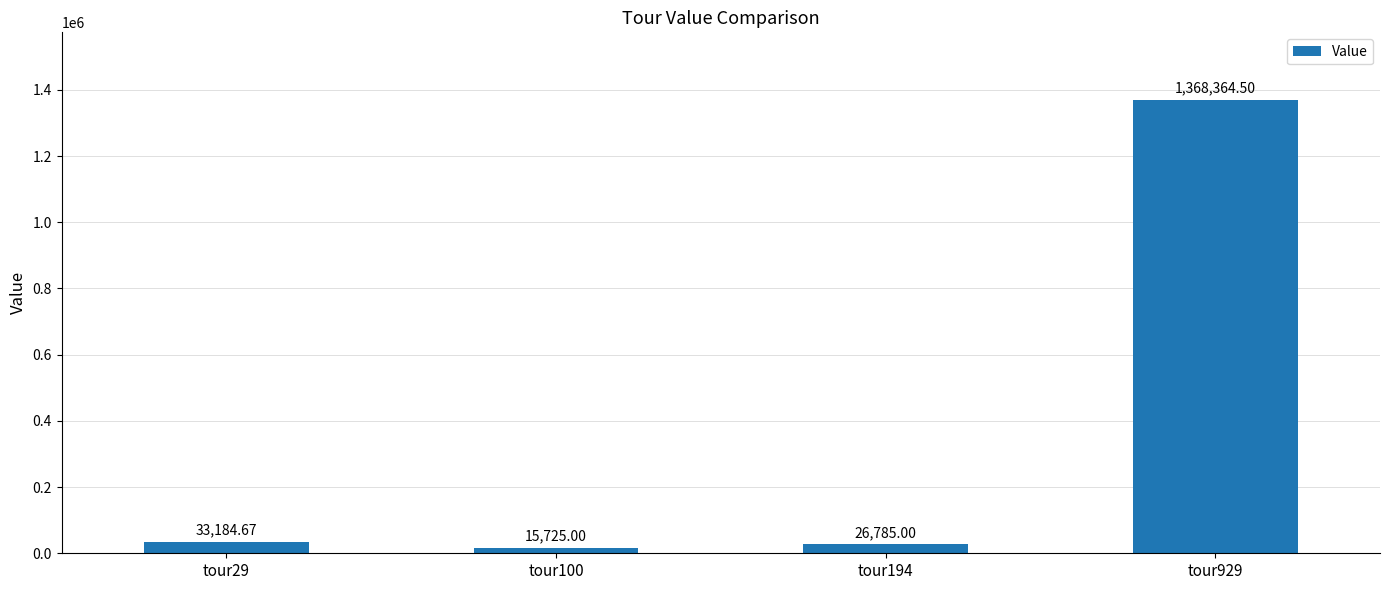

Reading left to right, what are all the values shown in this chart?

33184.7	15725.0	26785.0	1368364.5